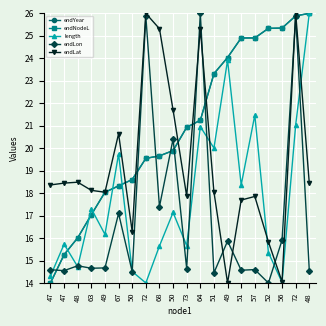

True or false: endYear has more than 2 points higher than both neighbors.

False